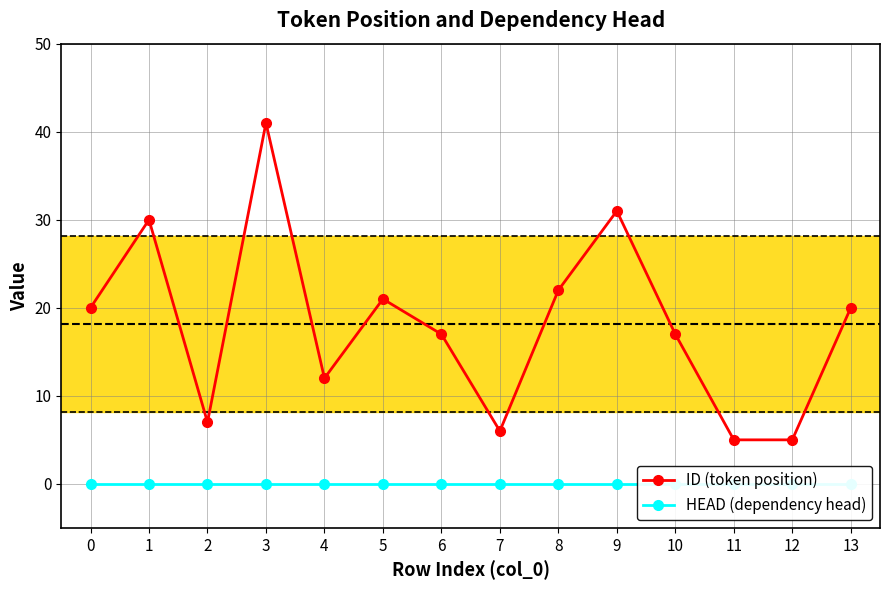

The ID (token position) series shows 10 at 7. True or false?

False